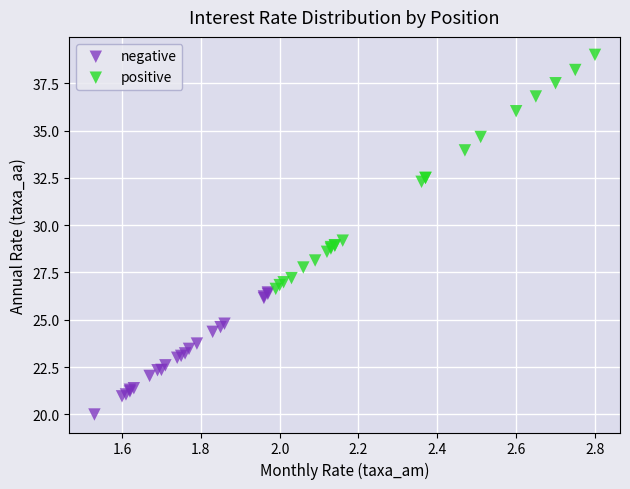

Which series has the widest spread of Y values?

positive